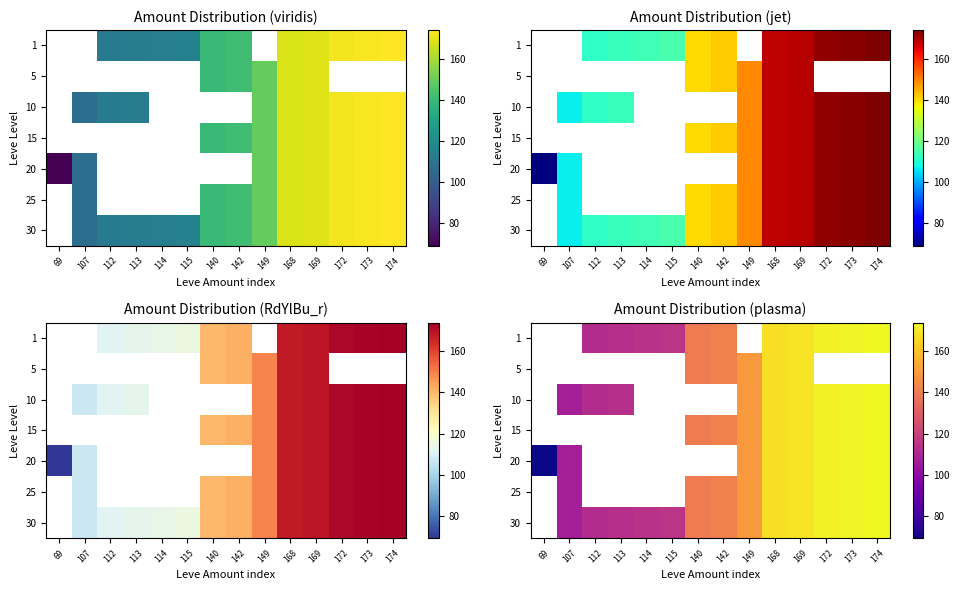

How many data points in 30 are above 142?

6